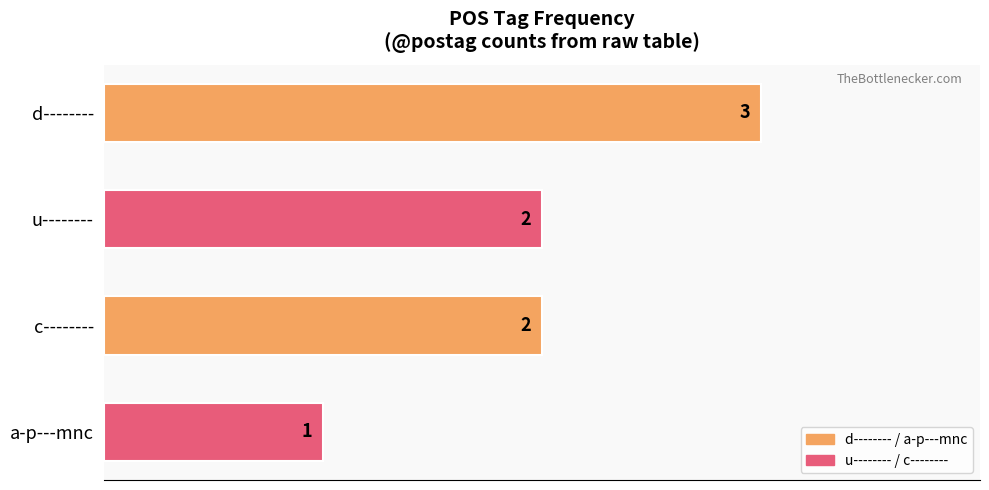

What is the sum of all values?

8